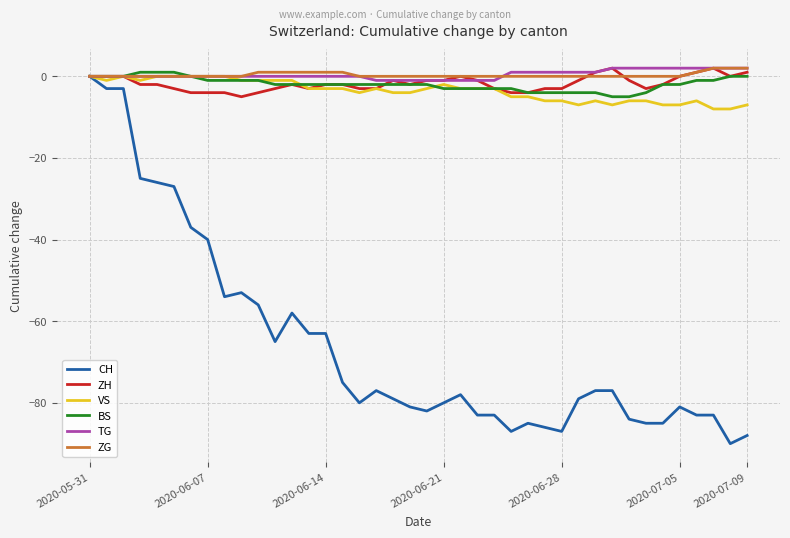

Which series has the widest spread of values?

CH